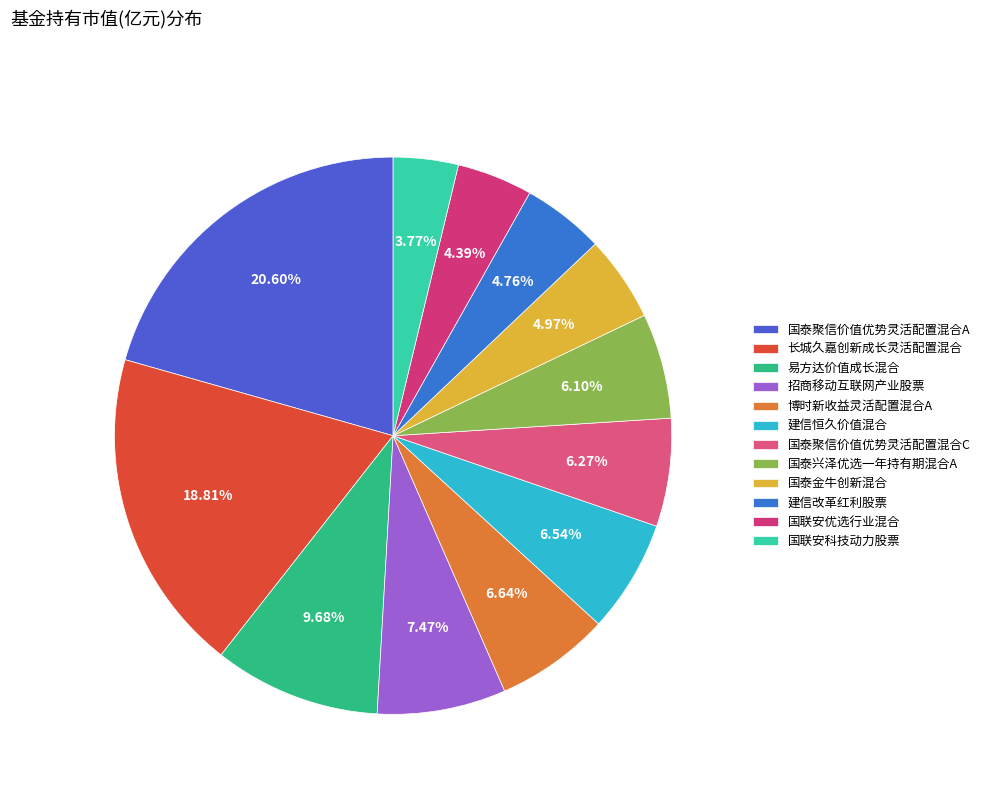

What percentage is the 国泰聚信价值优势灵活配置混合C slice, to the nearest percent?

6%